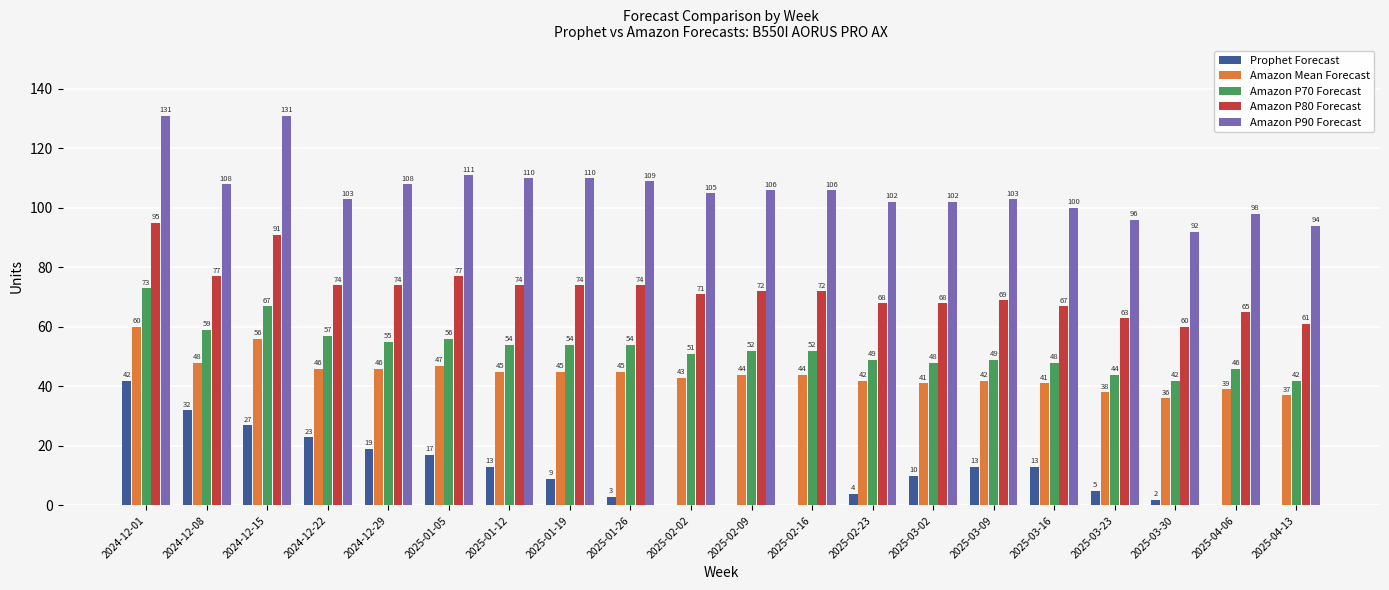

Where does the Prophet Forecast series first go above 10?

2024-12-01